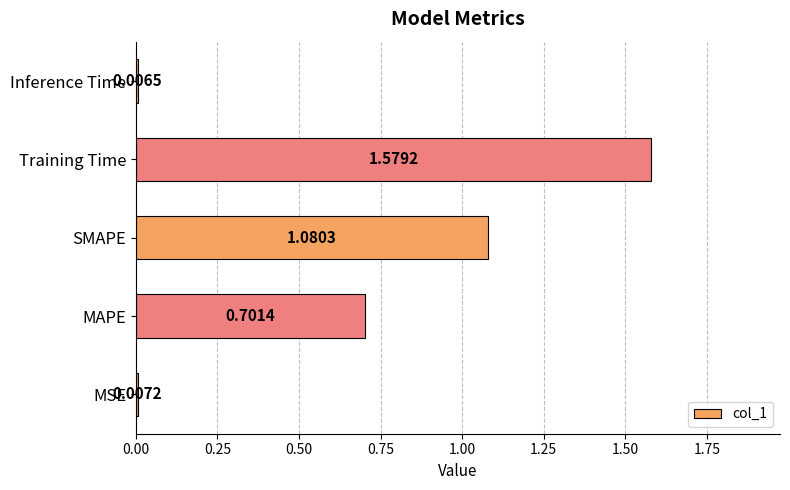

Does the chart contain any negative values?

No